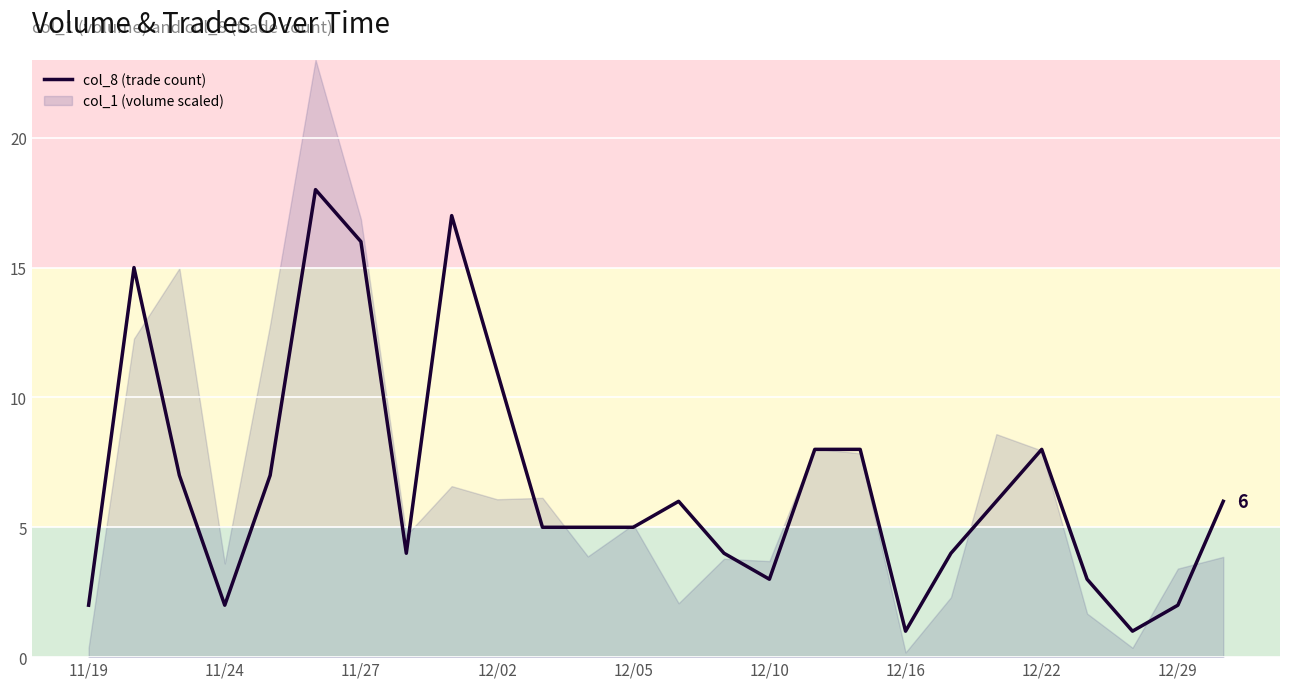

Is it true that col_8 (trade count) equals 3 at 12/10?

True